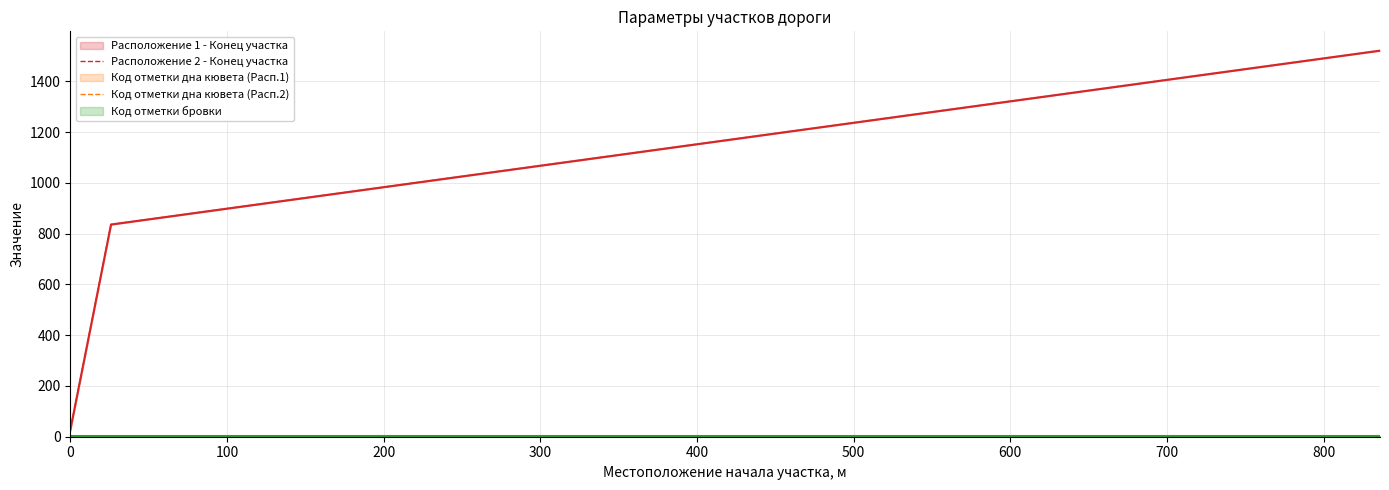

How many data points does each series have?

3